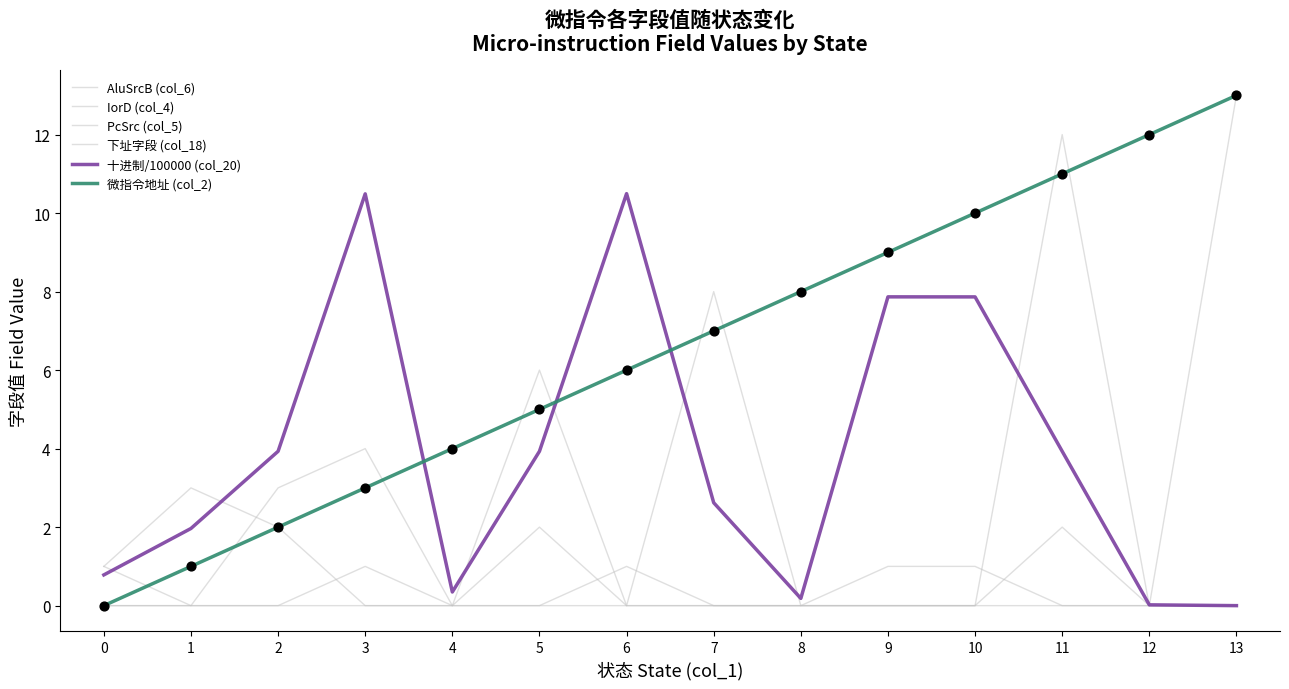

At which category is the sum across all series the highest?

11